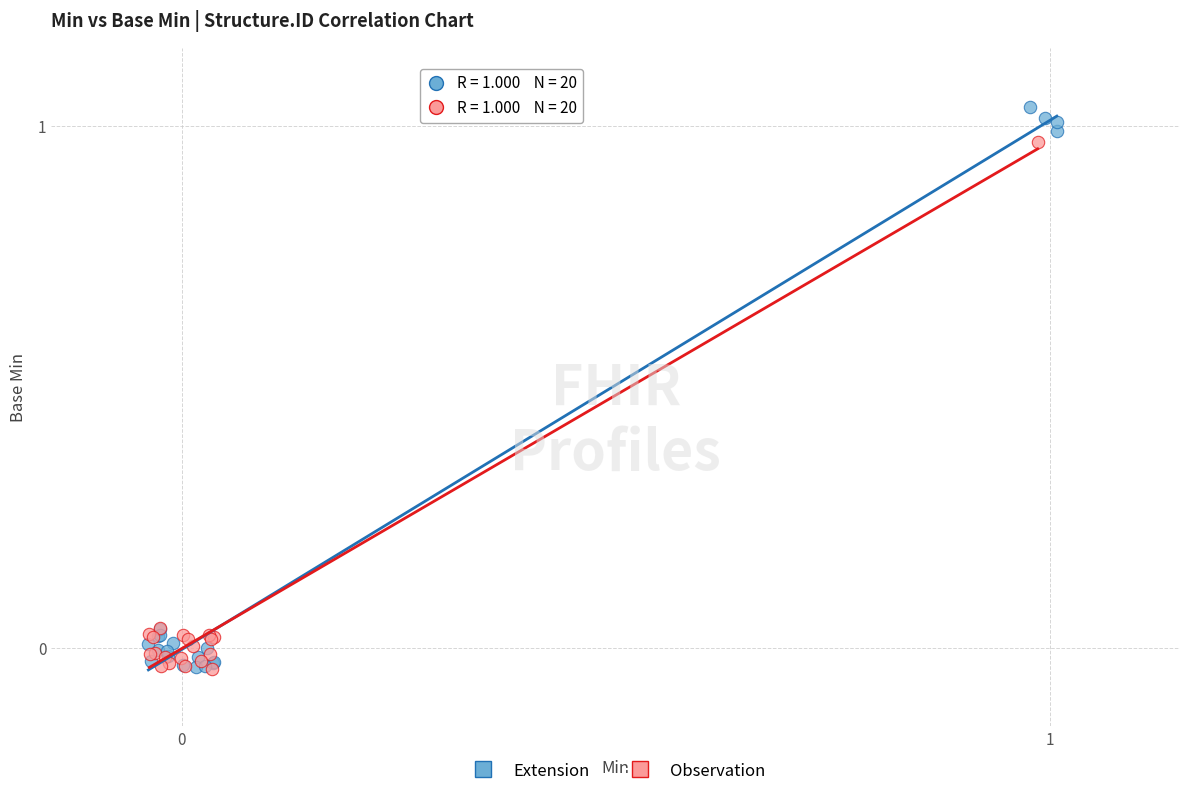

What are all the series names shown in the legend?

Extension, Observation